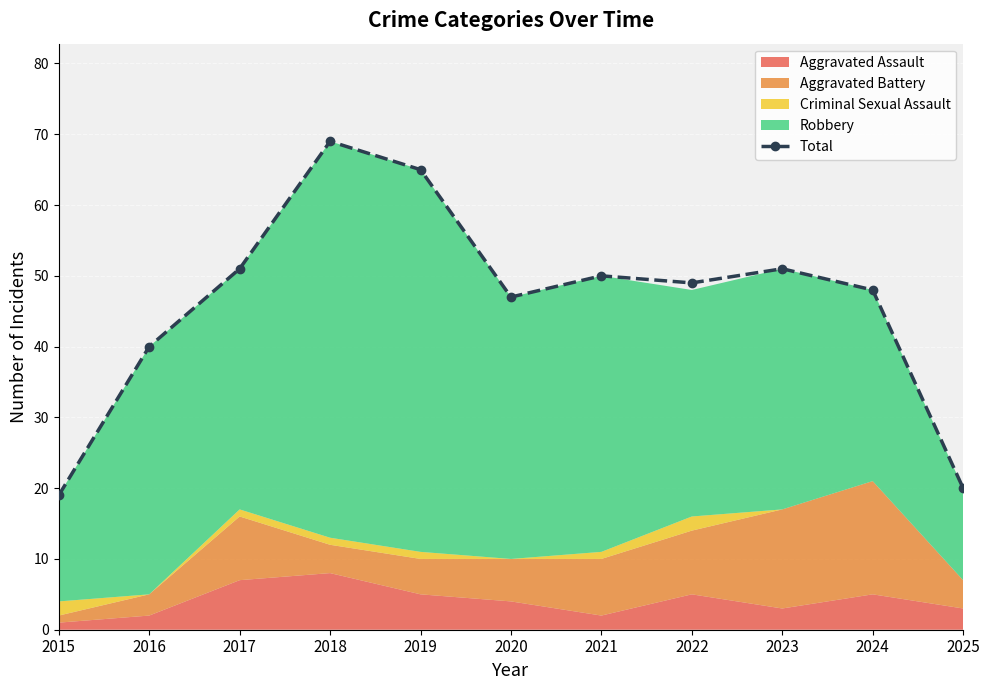

At which category does the data reach its first local peak?

2018